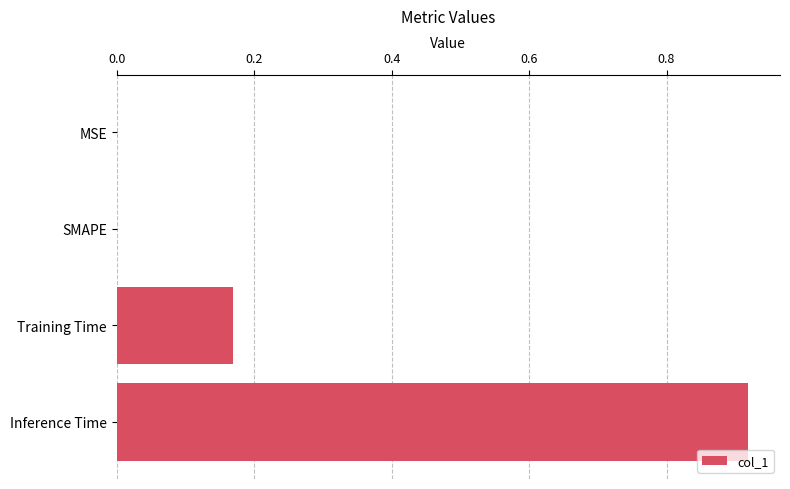

What is the sum of all values?

1.1